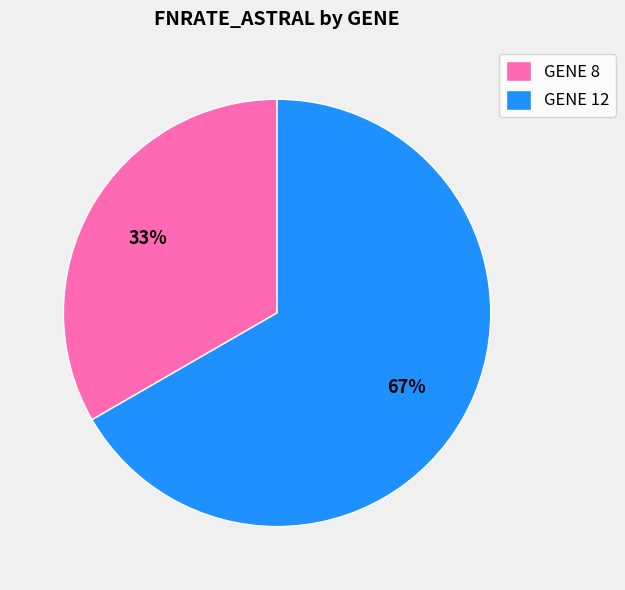

The GENE 12 slice represents 67% of the pie. True or false?

True